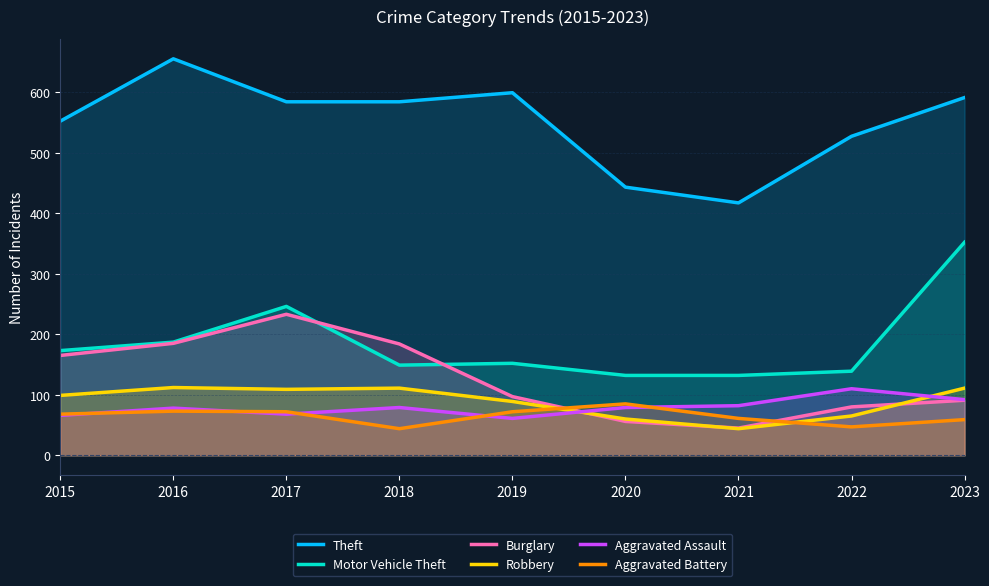

Reading right to left, transcribe all the data shown in this chart.

Theft: 2023=591	2022=527	2021=417	2020=443	2019=599	2018=584	2017=584	2016=655	2015=552
Motor Vehicle Theft: 2023=352	2022=139	2021=132	2020=132	2019=152	2018=149	2017=246	2016=187	2015=173
Burglary: 2023=91	2022=80	2021=45	2020=56	2019=97	2018=184	2017=233	2016=185	2015=165
Robbery: 2023=111	2022=65	2021=44	2020=60	2019=89	2018=111	2017=109	2016=112	2015=99
Aggravated Assault: 2023=92	2022=110	2021=82	2020=79	2019=61	2018=79	2017=68	2016=78	2015=66
Aggravated Battery: 2023=59	2022=47	2021=61	2020=85	2019=72	2018=44	2017=72	2016=73	2015=68